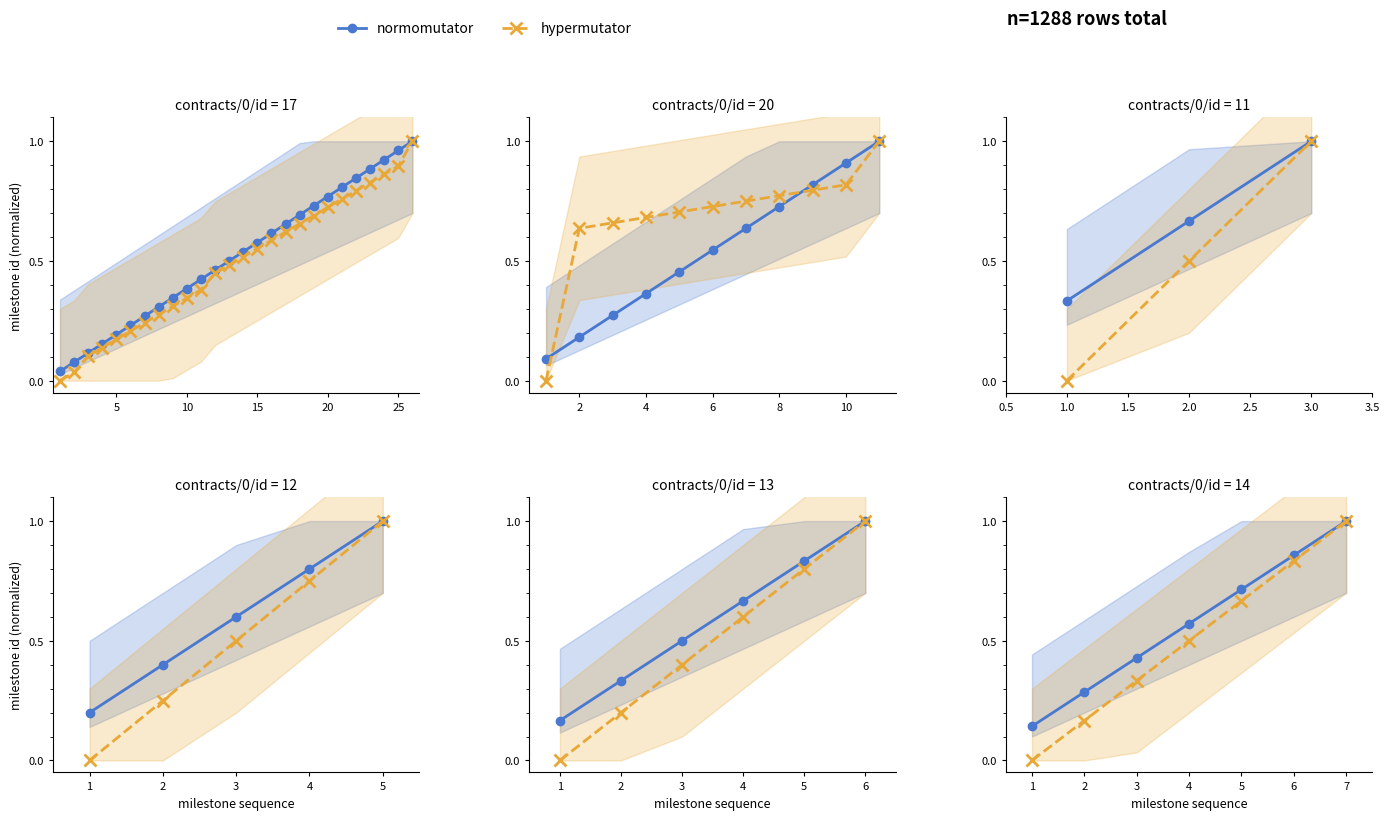

Rank the series by their maximum value, from lowest to highest.

hypermutator, normomutator